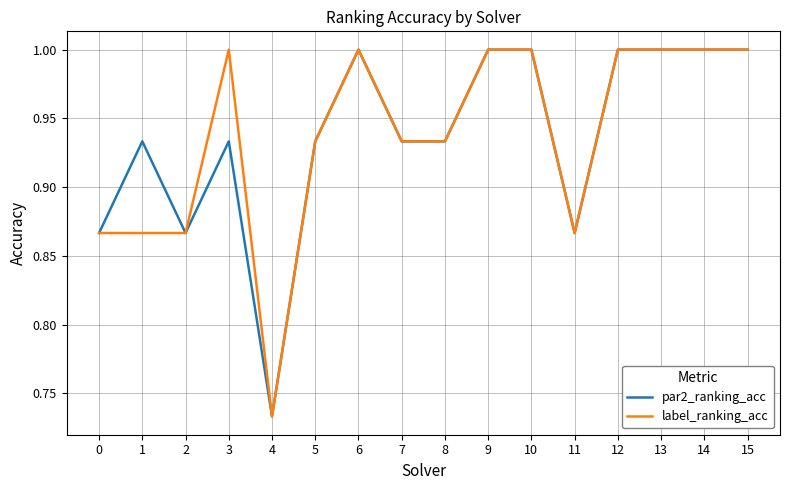

What is the total value across all series at 2?

1.7